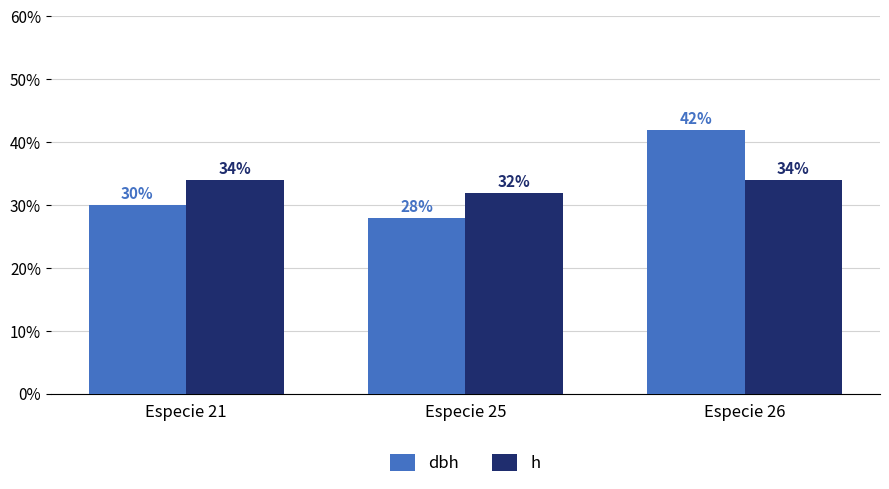

Which category has the highest value in the dbh series?

Especie 26